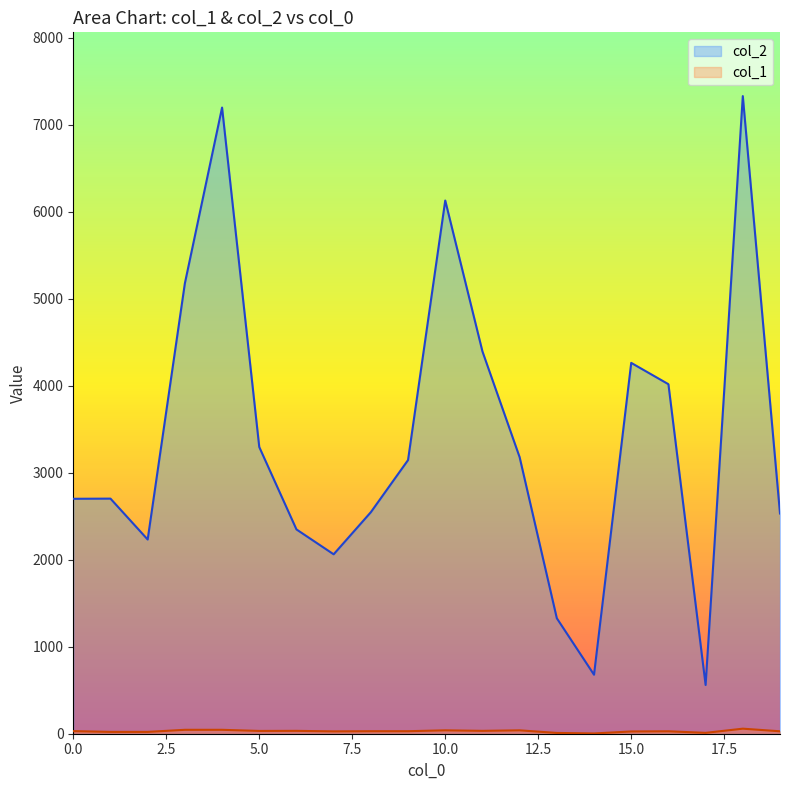

True or false: col_2 and col_1 intersect in this chart.

False